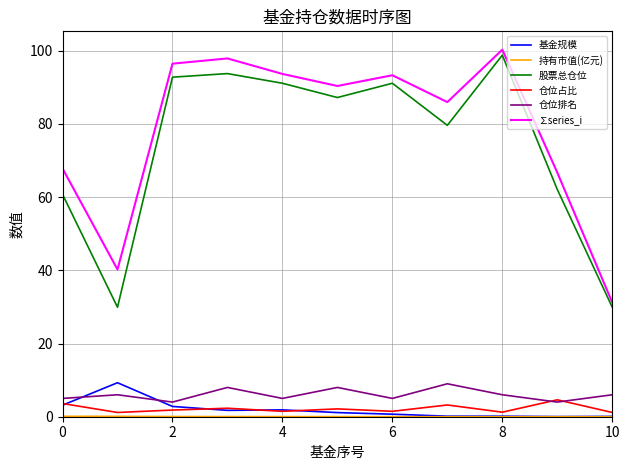

Count the number of data series in this chart.

6